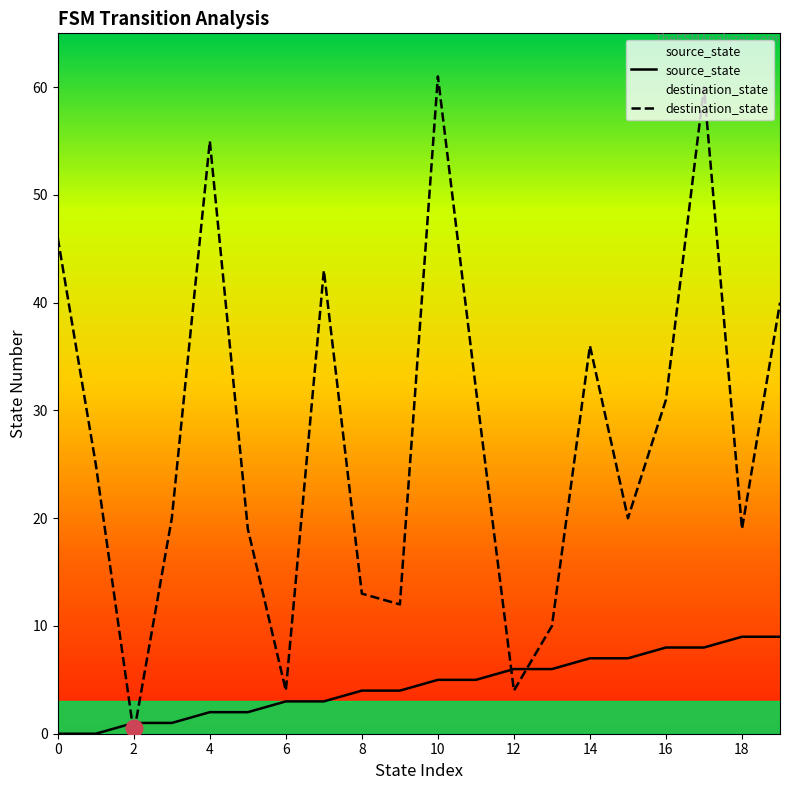

At which label is destination_state closest to 30?

16